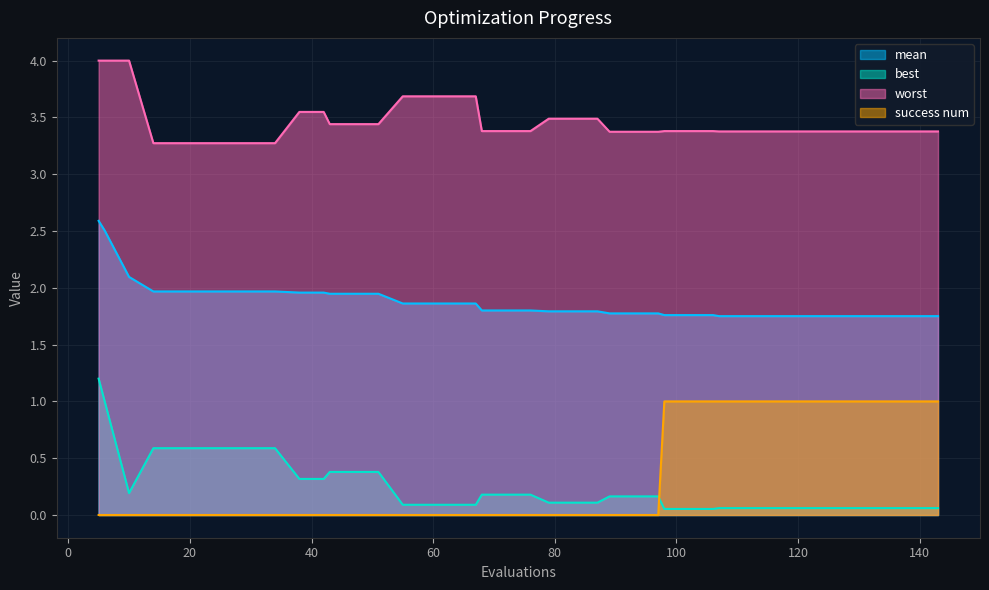

Reading right to left, extract all data points from this chart.

mean: 1.8	1.8	1.8	1.8	1.8	1.8	1.8	1.8	1.8	1.8	1.8	1.8	1.8	1.8	1.8	1.8	1.8	1.8	1.8	1.8	1.8	1.8	1.9	1.9	1.9	1.9	1.9	1.9	1.9	2.0	2.0	2.0	2.0	2.0	2.0	2.0	2.0	2.1	2.5	2.6
best: 0.1	0.1	0.1	0.1	0.1	0.1	0.1	0.1	0.1	0.1	0.1	0.1	0.1	0.2	0.2	0.2	0.1	0.1	0.1	0.2	0.2	0.2	0.1	0.1	0.1	0.1	0.4	0.4	0.4	0.3	0.3	0.6	0.6	0.6	0.6	0.6	0.6	0.2	1.0	1.2
worst: 3.4	3.4	3.4	3.4	3.4	3.4	3.4	3.4	3.4	3.4	3.4	3.4	3.4	3.4	3.4	3.4	3.5	3.5	3.5	3.4	3.4	3.4	3.7	3.7	3.7	3.7	3.4	3.4	3.4	3.5	3.5	3.3	3.3	3.3	3.3	3.3	3.3	4.0	4.0	4.0
success num: 1.0	1.0	1.0	1.0	1.0	1.0	1.0	1.0	1.0	1.0	1.0	1.0	1.0	0.0	0.0	0.0	0.0	0.0	0.0	0.0	0.0	0.0	0.0	0.0	0.0	0.0	0.0	0.0	0.0	0.0	0.0	0.0	0.0	0.0	0.0	0.0	0.0	0.0	0.0	0.0